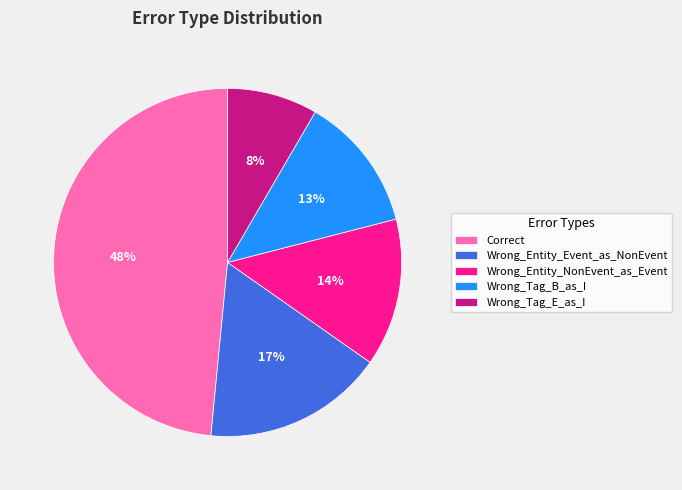

Does any single category account for the majority?

No